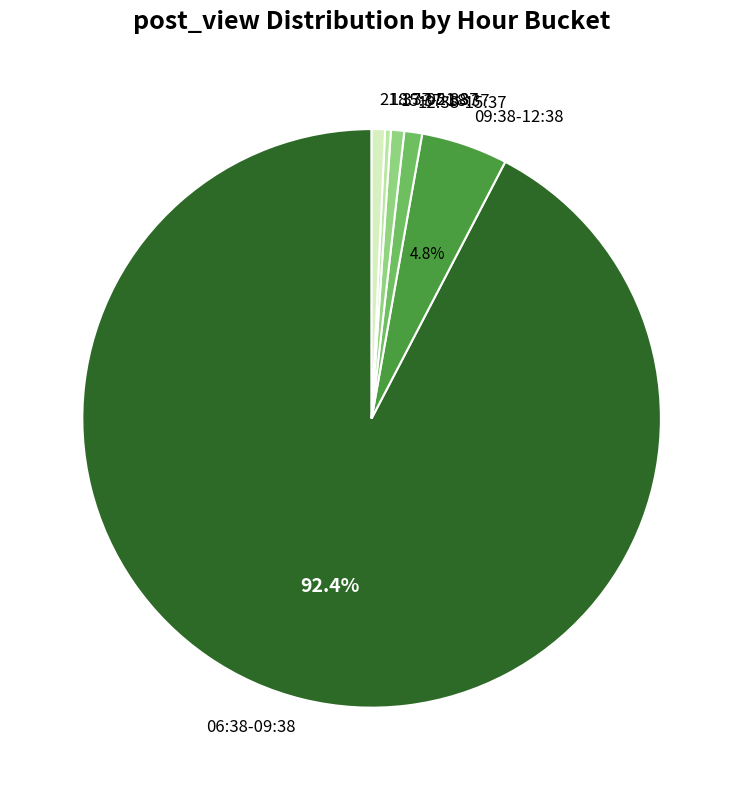

What is the largest slice in the pie chart?

06:38-09:38